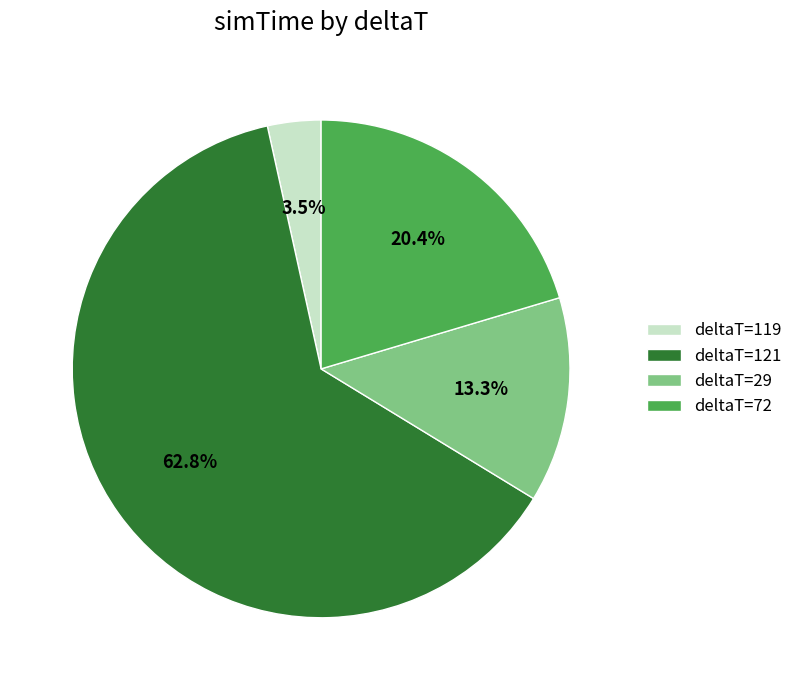

Do deltaT=119 and deltaT=29 together represent more than half of the pie?

No